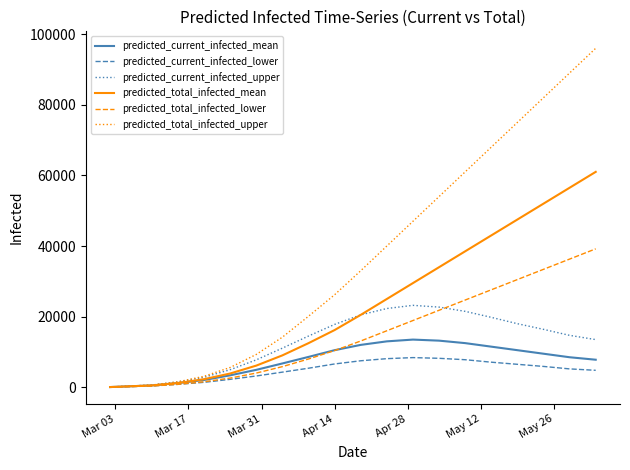

Which series has the widest spread of values?

predicted_total_infected_upper